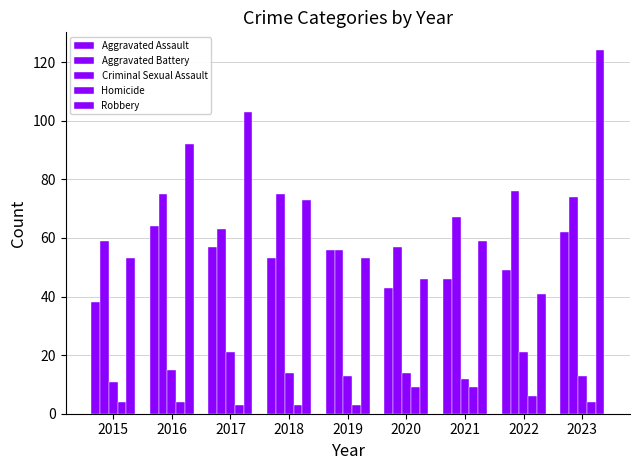

Reading right to left, extract all data points from this chart.

Aggravated Assault: 2023=62	2022=49	2021=46	2020=43	2019=56	2018=53	2017=57	2016=64	2015=38
Aggravated Battery: 2023=74	2022=76	2021=67	2020=57	2019=56	2018=75	2017=63	2016=75	2015=59
Criminal Sexual Assault: 2023=13	2022=21	2021=12	2020=14	2019=13	2018=14	2017=21	2016=15	2015=11
Homicide: 2023=4	2022=6	2021=9	2020=9	2019=3	2018=3	2017=3	2016=4	2015=4
Robbery: 2023=124	2022=41	2021=59	2020=46	2019=53	2018=73	2017=103	2016=92	2015=53